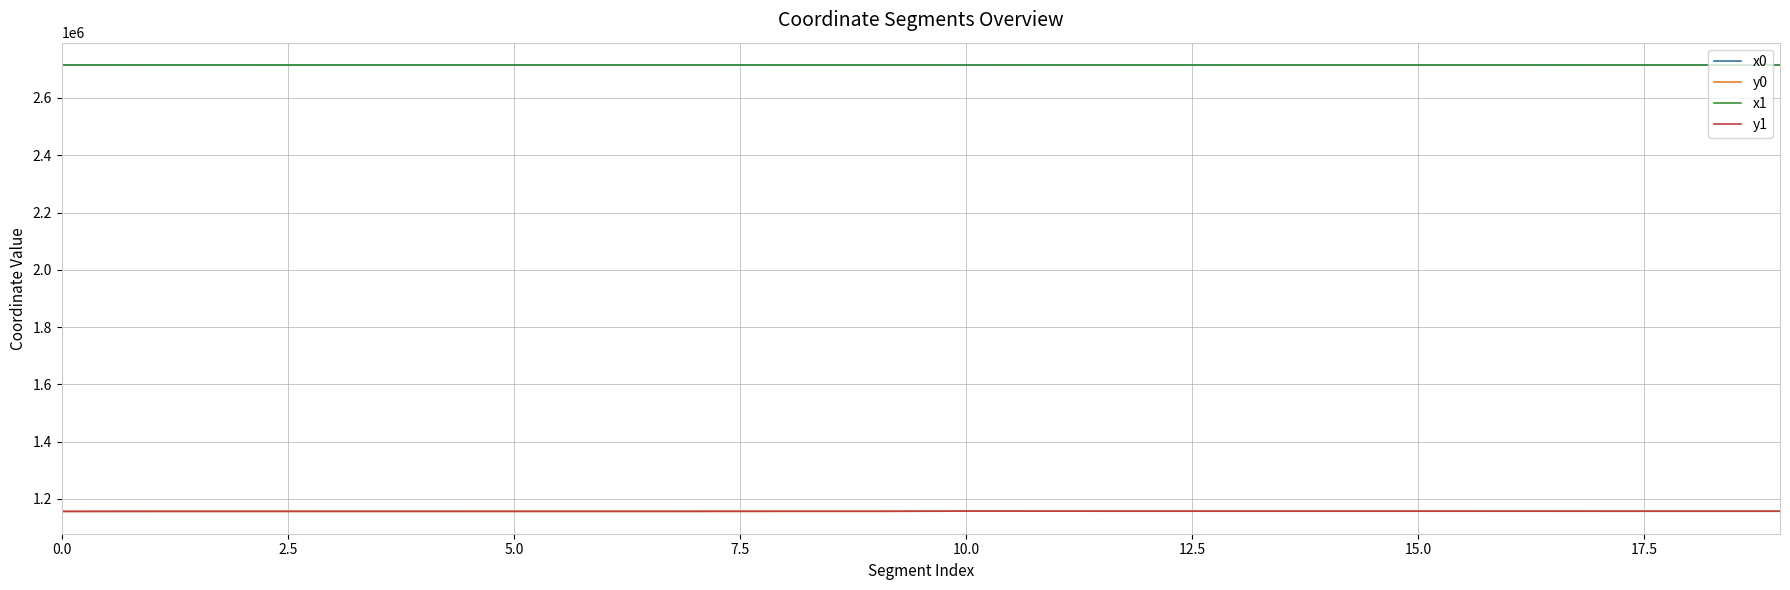

What is the sum of all y0 values?

23142755.0